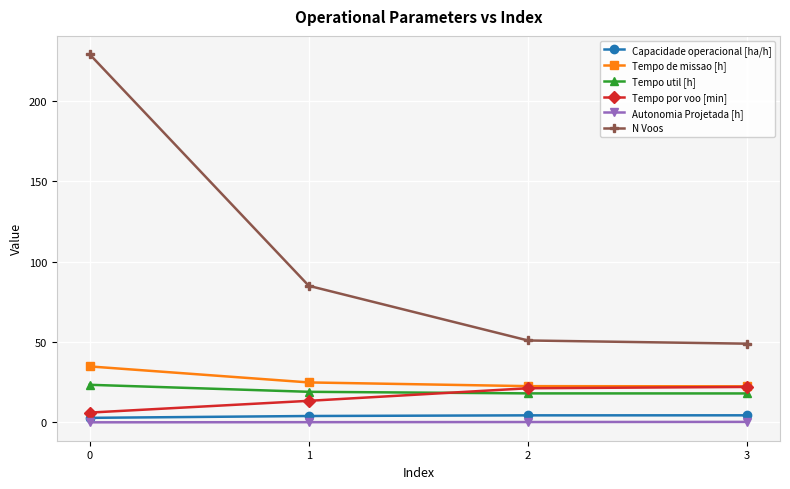

What is the sum of the Capacidade operacional [ha/h] values at 0 and 3?

7.3